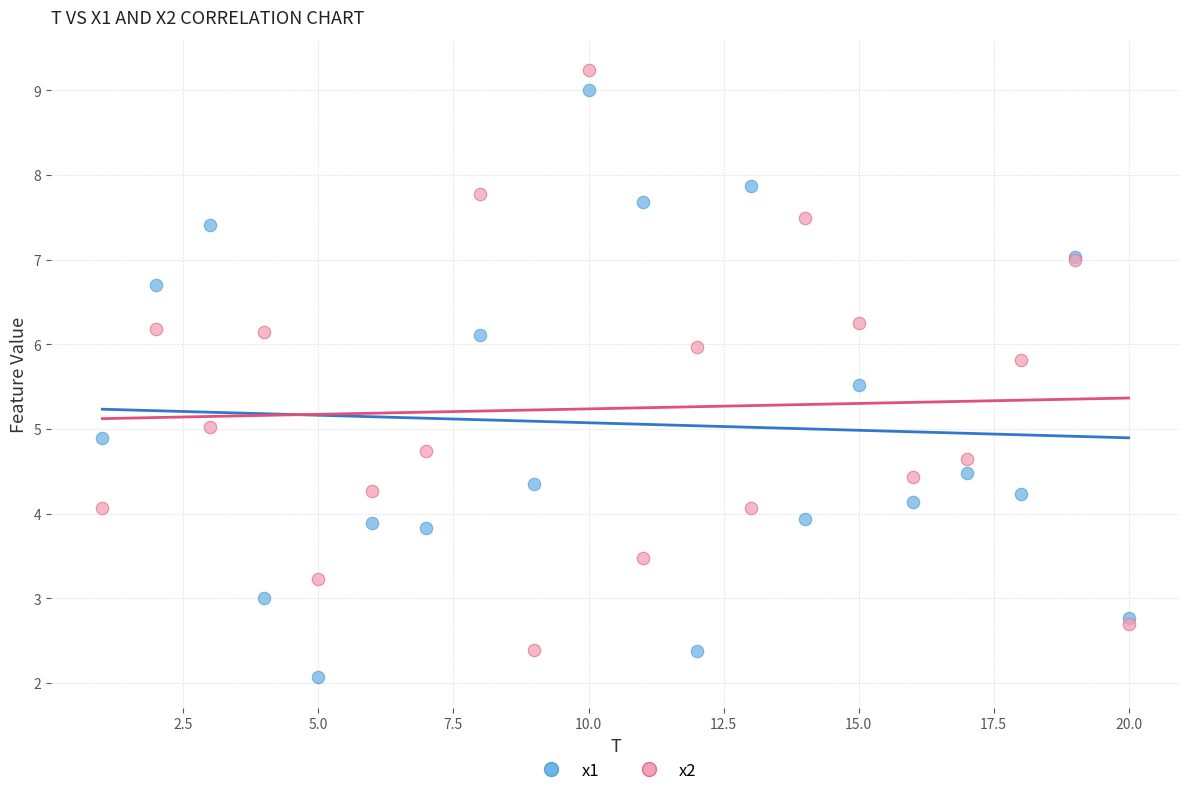

What is the X range (max minus min) for the scatter plot?

19.0